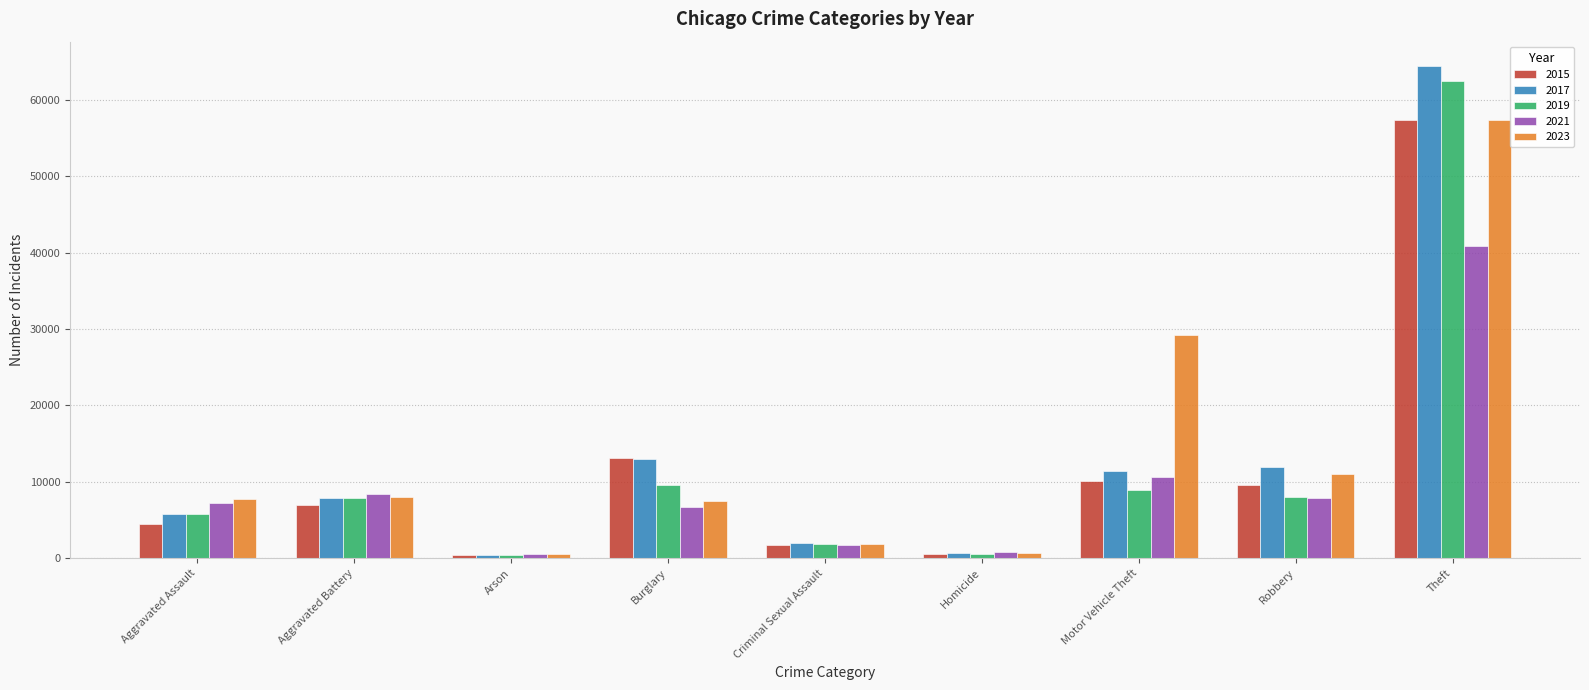

What are all the series names shown in the legend?

2015, 2017, 2019, 2021, 2023